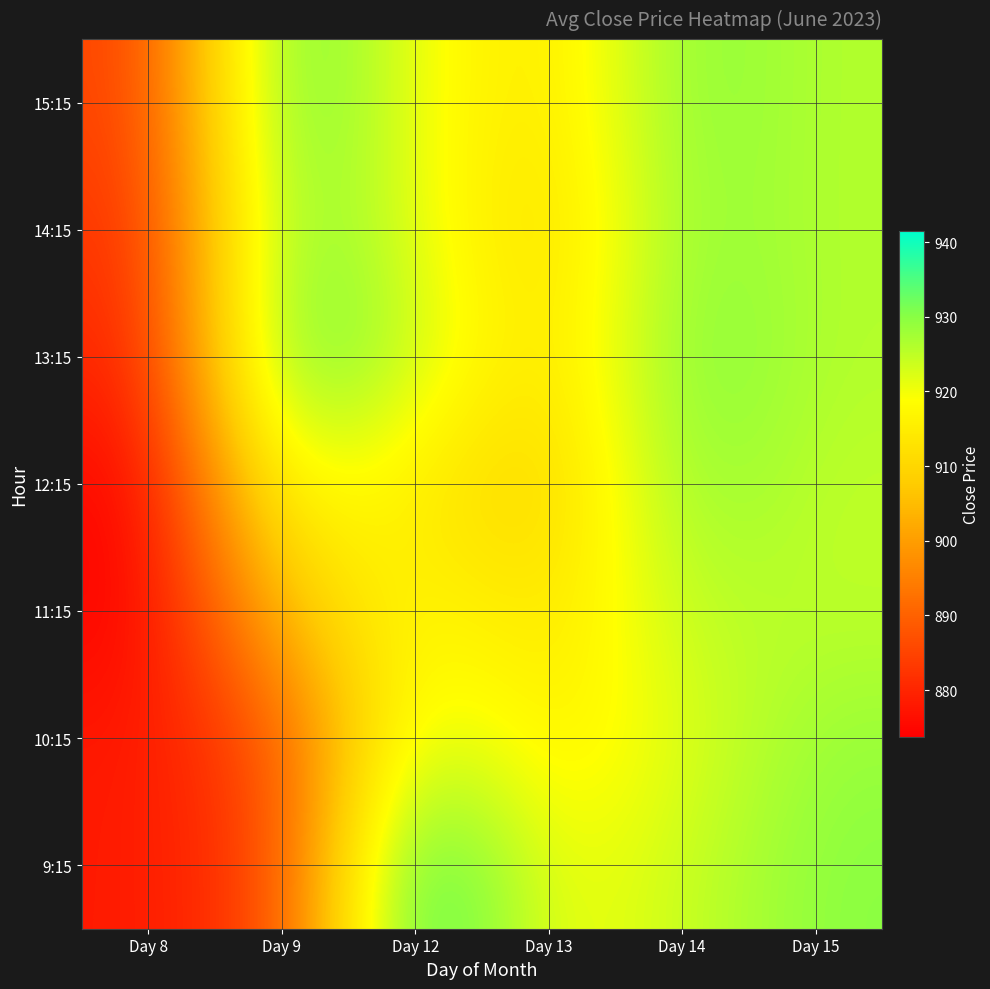

List the series in order of their peak value, highest first.

9:15, 13:15, 15:15, 14:15, 12:15, 10:15, 11:15